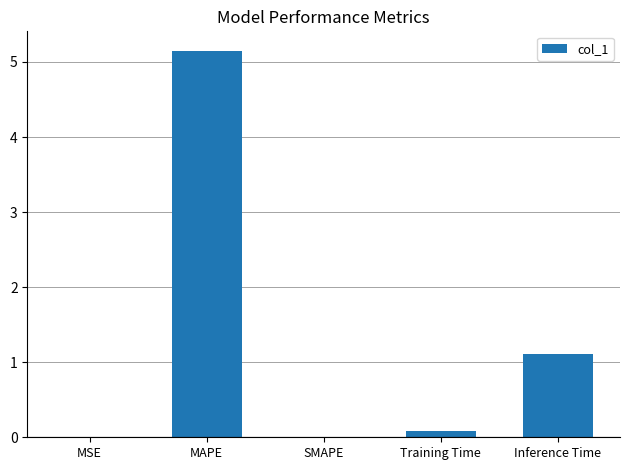

What is the maximum value shown in the chart?

5.2